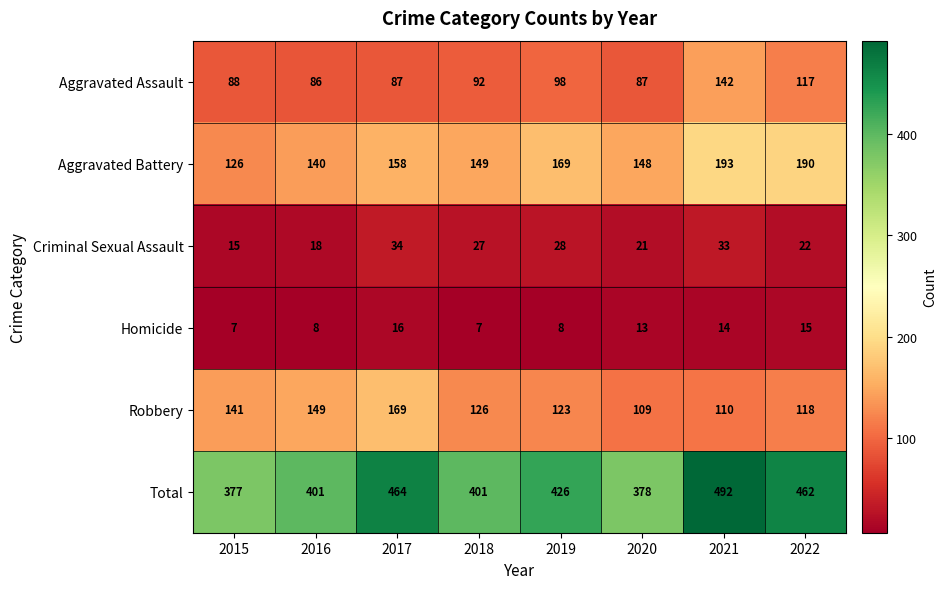

Rank the series at 2021 from highest to lowest value.

Total, Aggravated Battery, Aggravated Assault, Robbery, Criminal Sexual Assault, Homicide